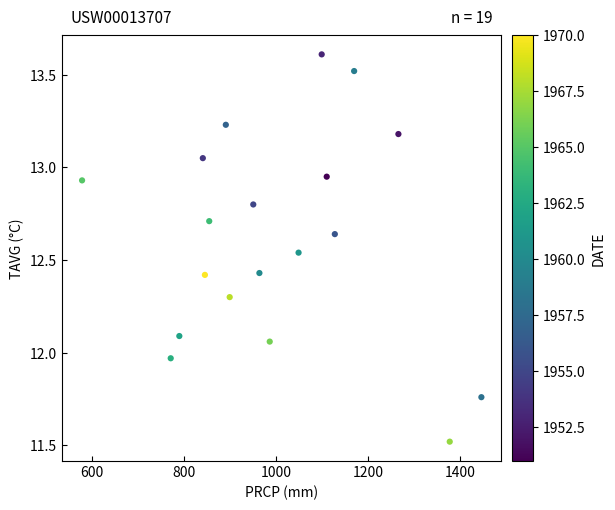

What is the range of Y values (max minus min)?

2.1